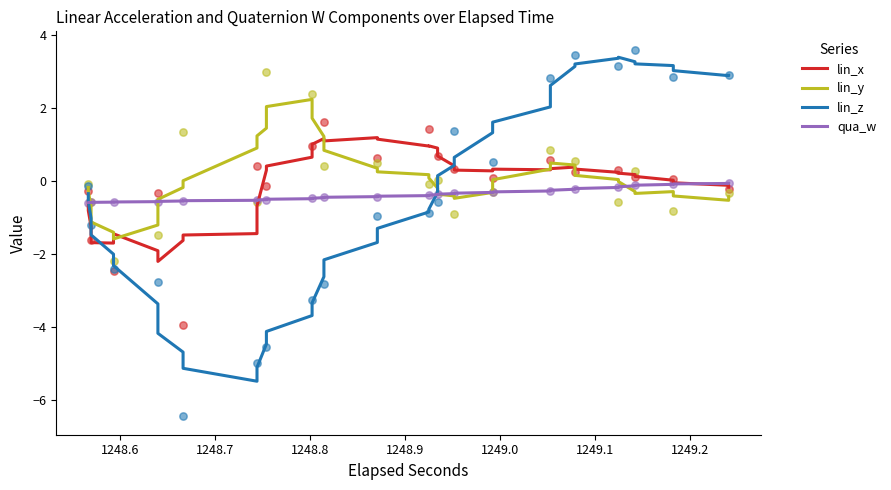

Which series contains the highest Y value?

lin_z